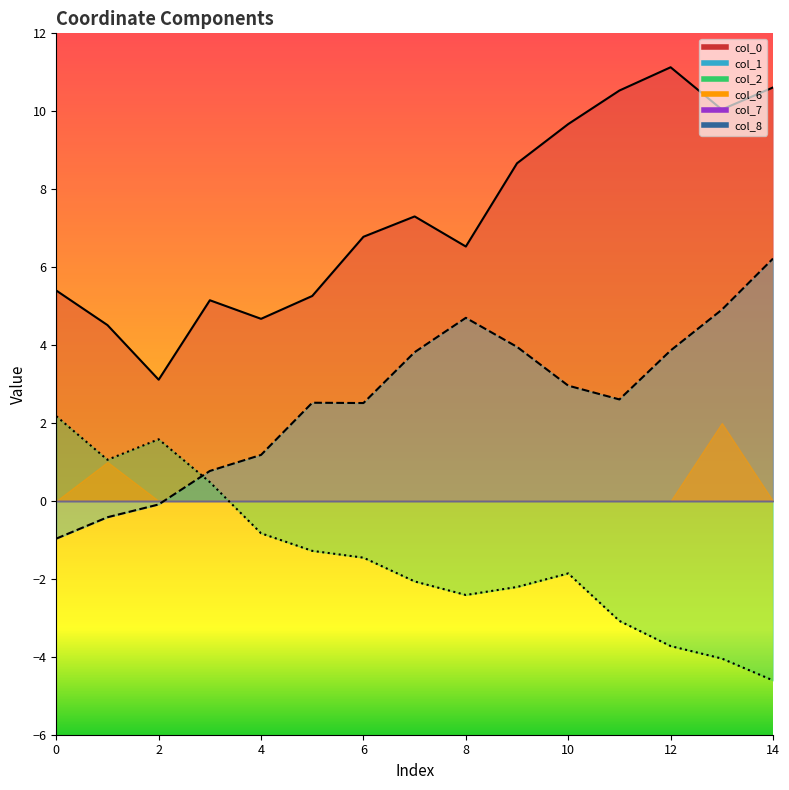

How many values in the col_1 series are below 2?

5